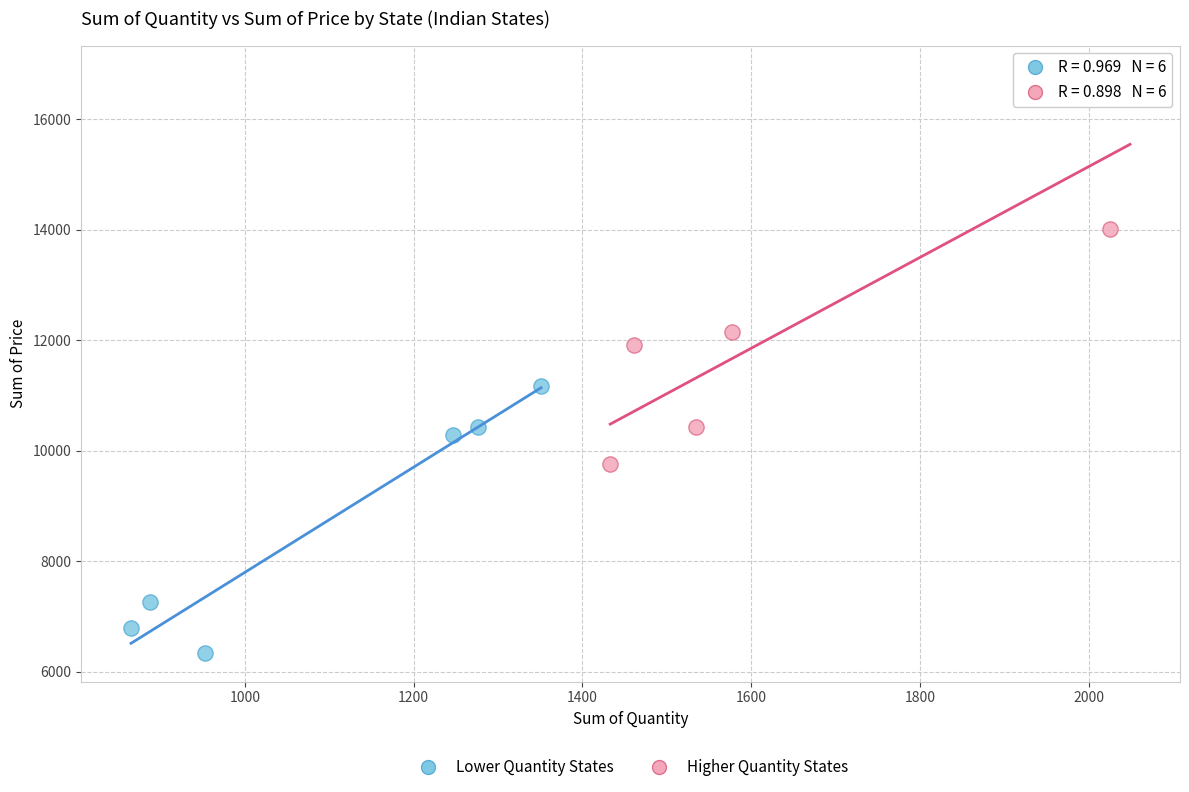

Which series reaches the minimum Y coordinate?

Lower Quantity States